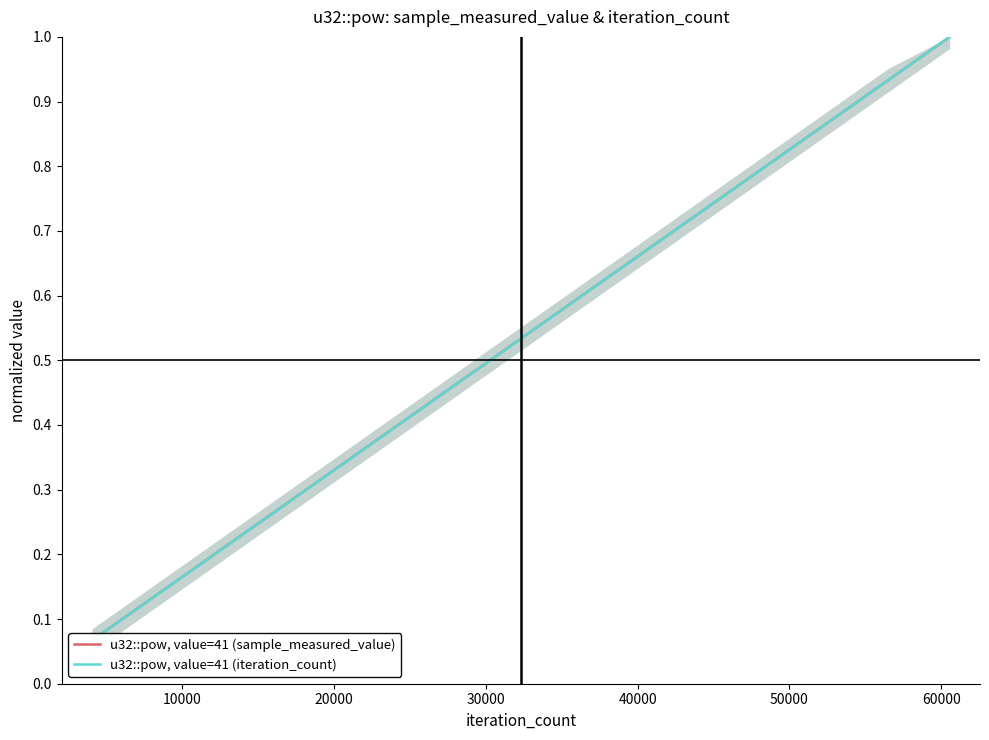

Reading right to left, extract all data points from this chart.

u32::pow, value=41 (sample_measured_value): 1.0	0.9	0.9	0.8	0.7	0.7	0.6	0.5	0.5	0.4	0.3	0.3	0.2	0.1	0.1
u32::pow, value=41 (iteration_count): 1.0	0.9	0.9	0.8	0.7	0.7	0.6	0.5	0.5	0.4	0.3	0.3	0.2	0.1	0.1